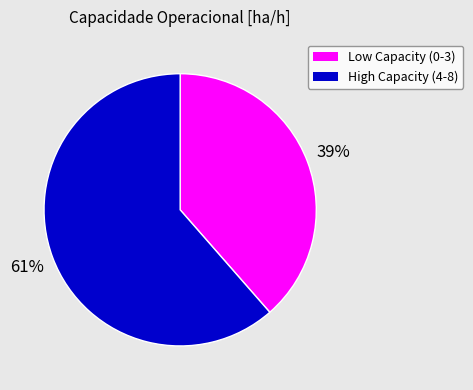

To the nearest percent, what is the average slice percentage?

50%